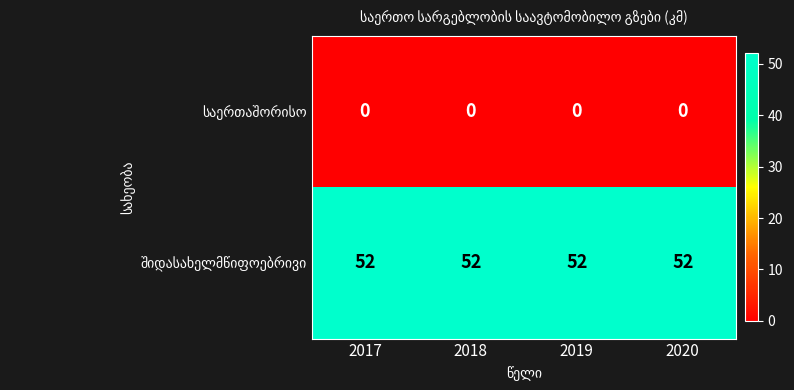

What is the difference between the highest and lowest values at 2020?

52